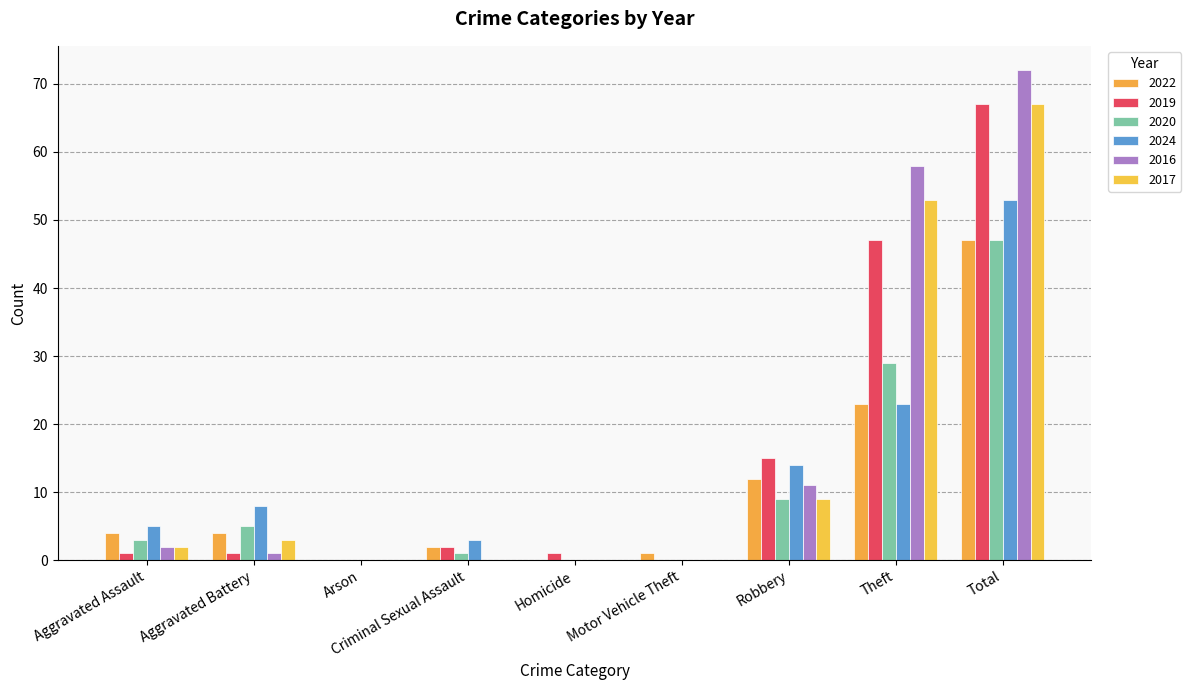

Between Homicide and Theft, which is larger?

Theft